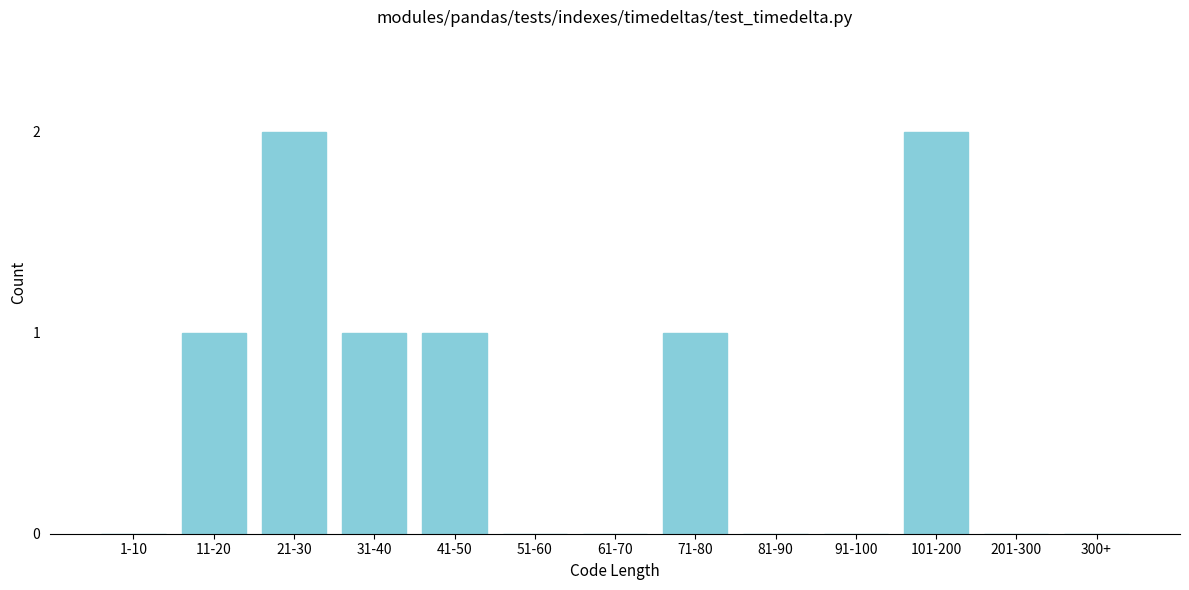

Reading right to left, extract all data points from this chart.

300+=0	201-300=0	101-200=2	91-100=0	81-90=0	71-80=1	61-70=0	51-60=0	41-50=1	31-40=1	21-30=2	11-20=1	1-10=0